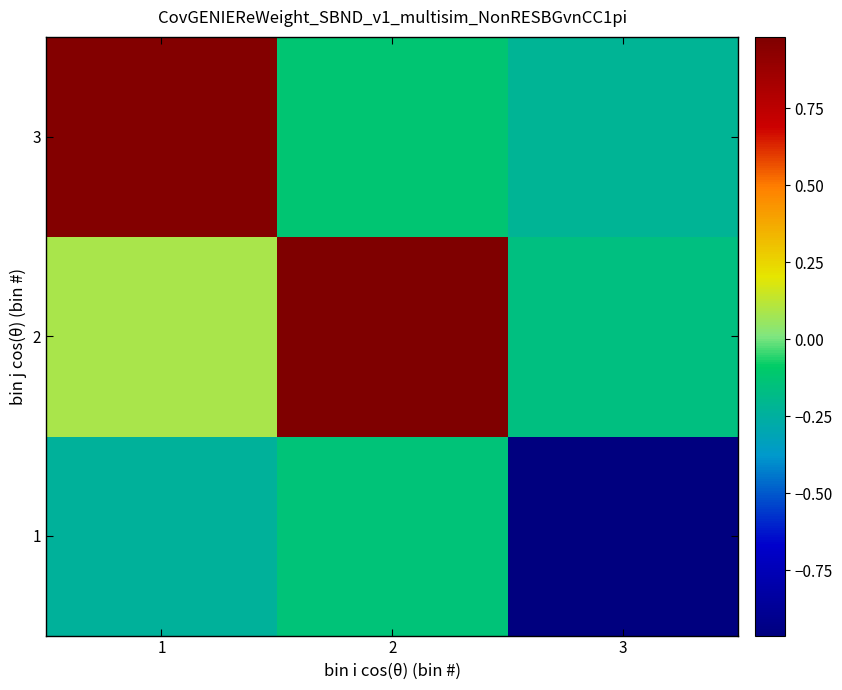

Which label corresponds to the smallest value in the chart?

3